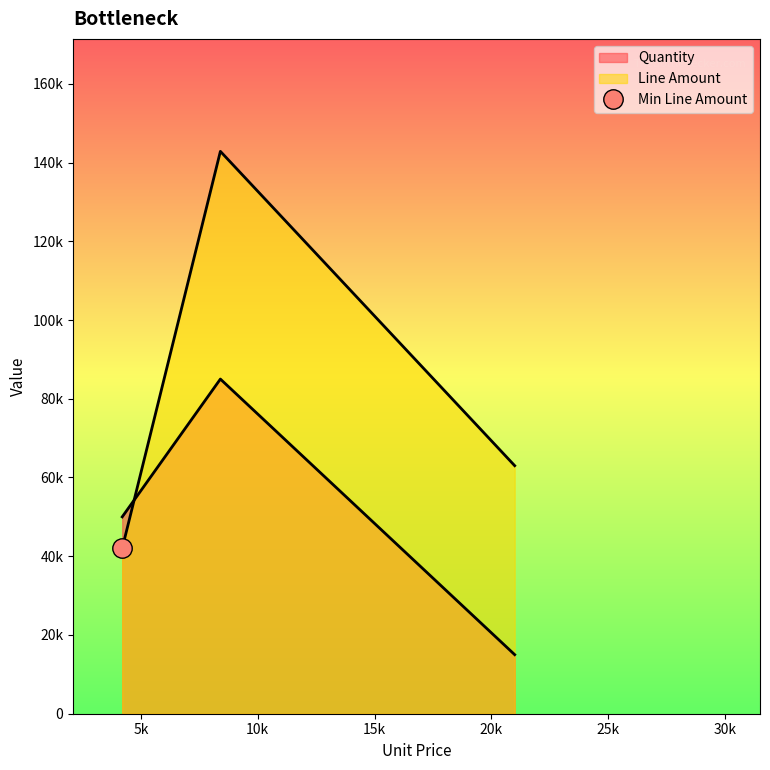

What is the minimum value shown in the chart?

15000